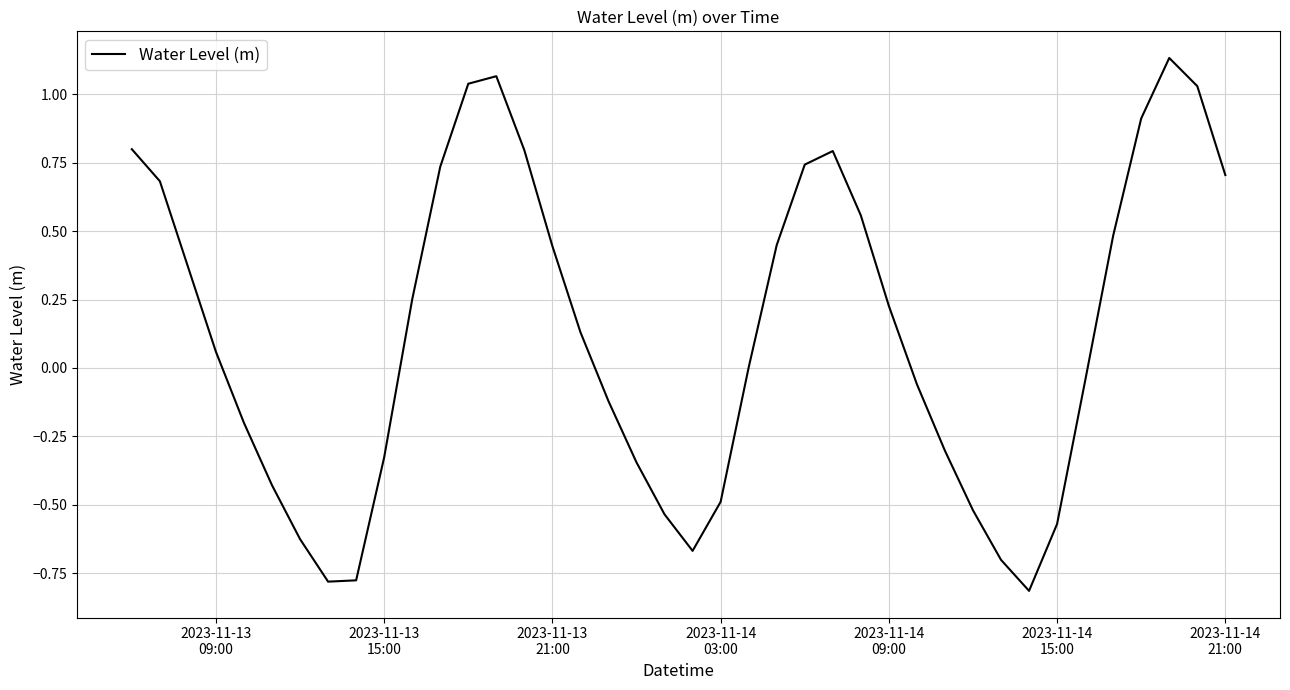

What is the difference between the maximum and minimum values?

1.9